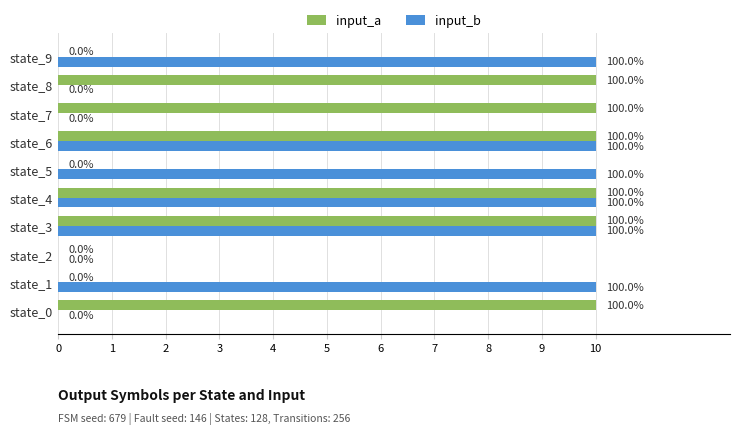

What are all the series names shown in the legend?

input_a, input_b